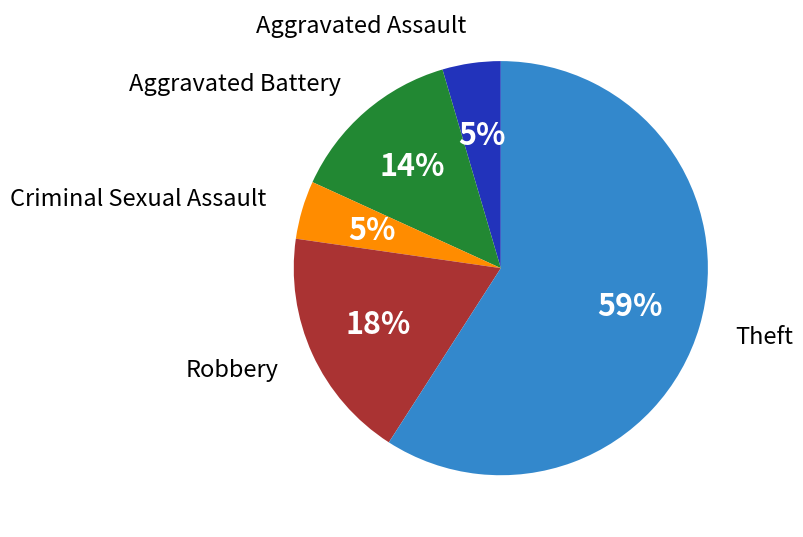

What percentage is the Criminal Sexual Assault slice, to the nearest percent?

5%